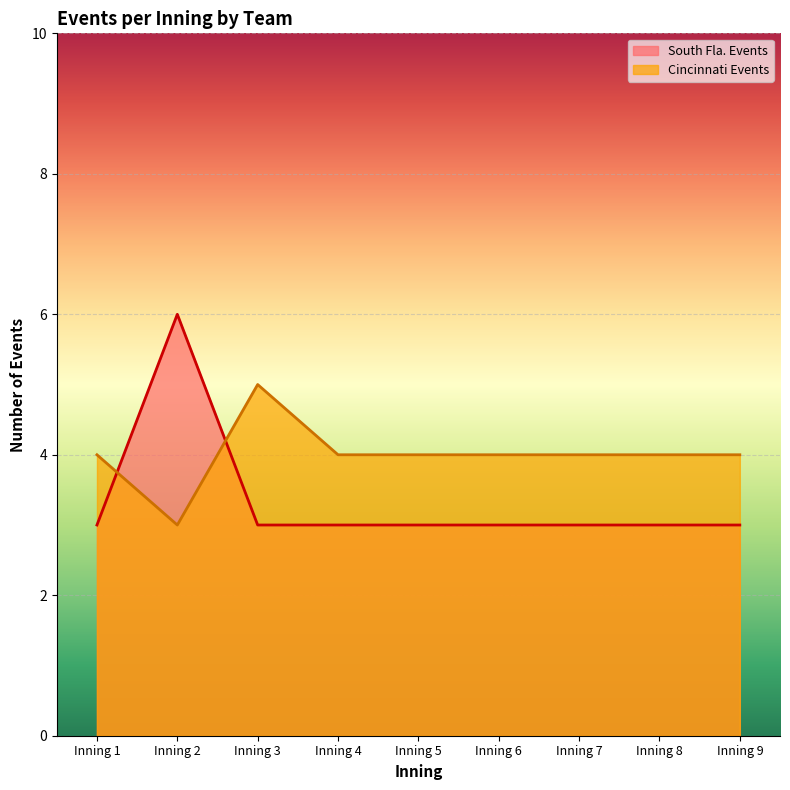

What is the lowest value of the Cincinnati Events series?

3